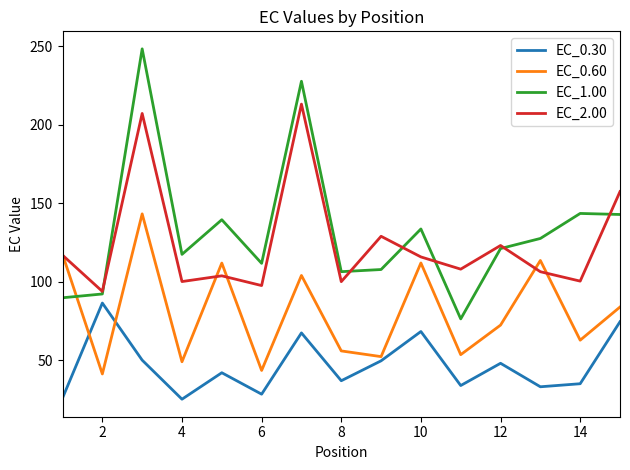

How many lines are shown in the chart?

4